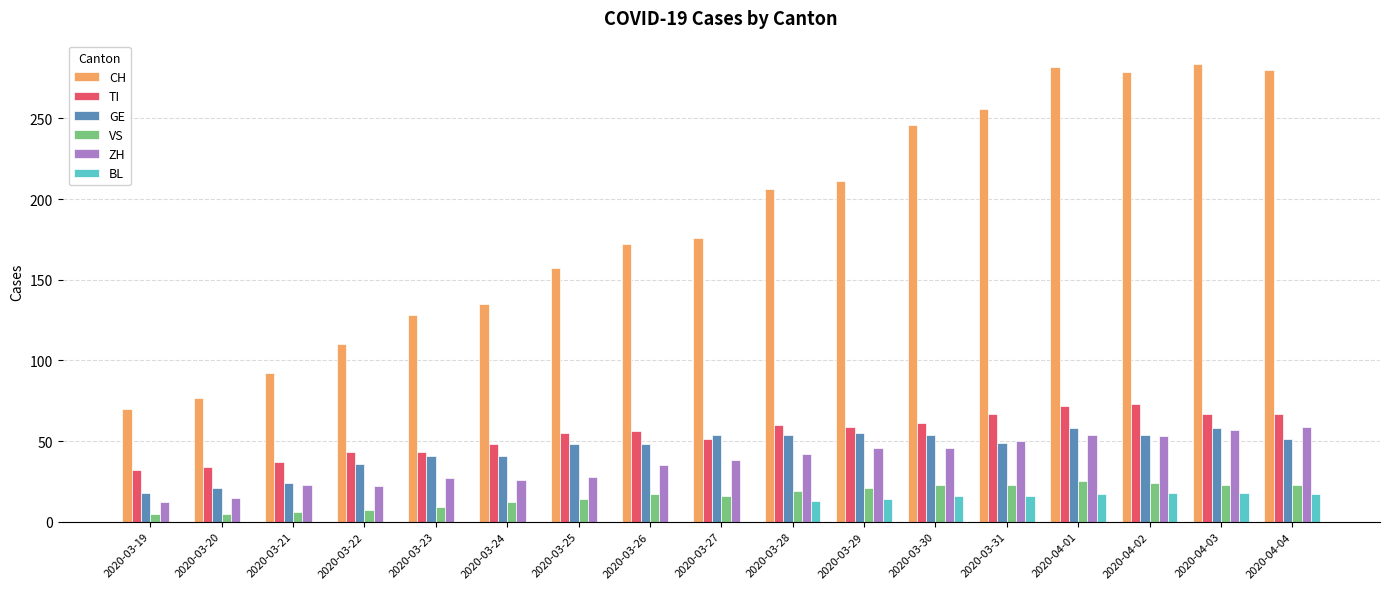

Between 2020-03-28 and 2020-04-03, which series saw the biggest shift?

CH